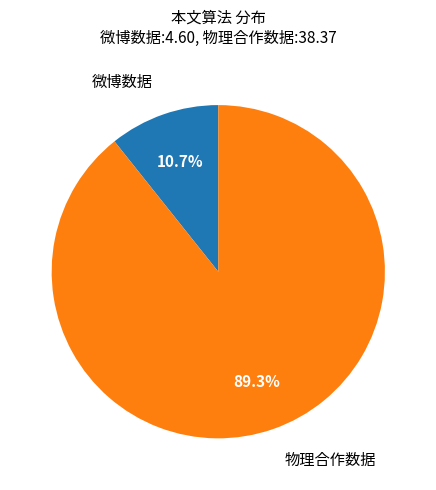

What portion of the pie excludes 微博数据?

89.3%